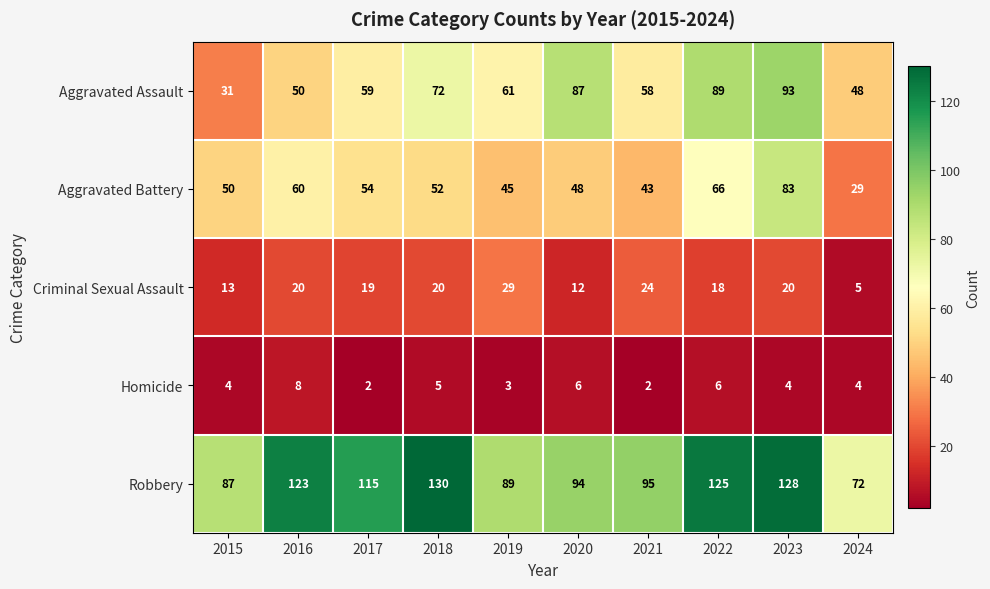

At how many categories does at least one series exceed 97?

5